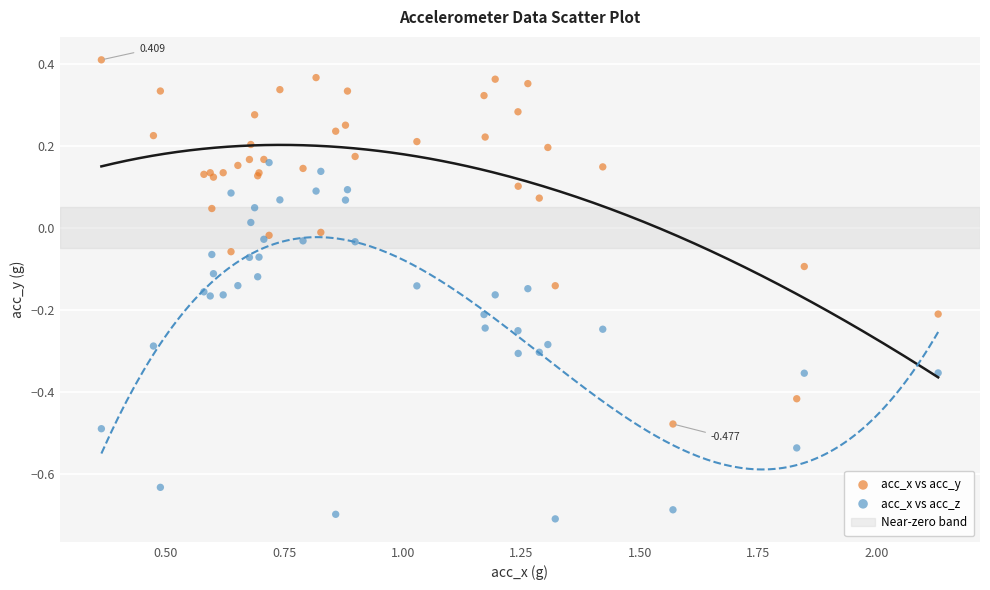

Which series reaches the maximum Y coordinate?

acc_x vs acc_y